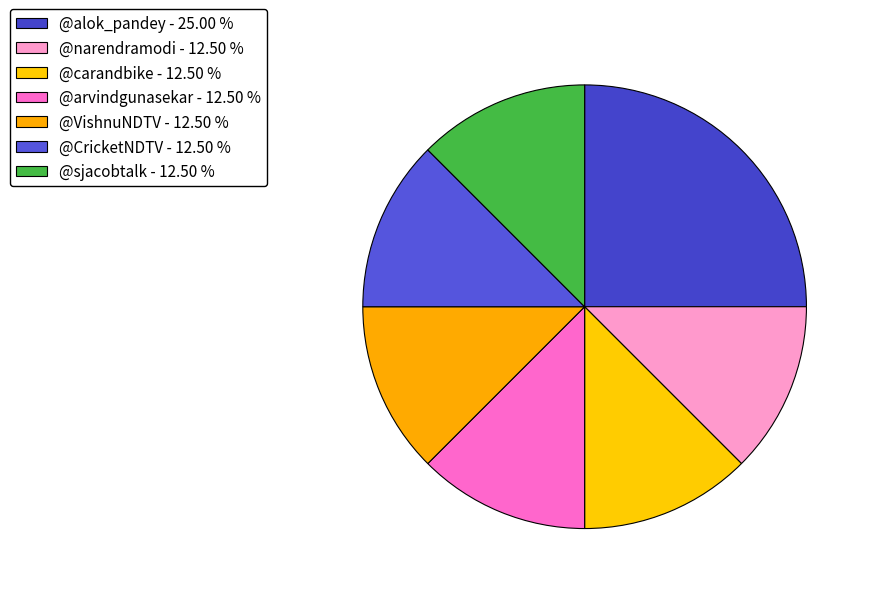

How many slices are in this pie chart?

7